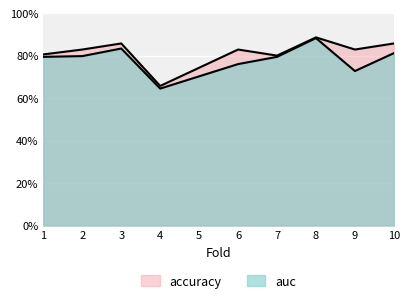

Rank the series by their average value, from lowest to highest.

auc, accuracy